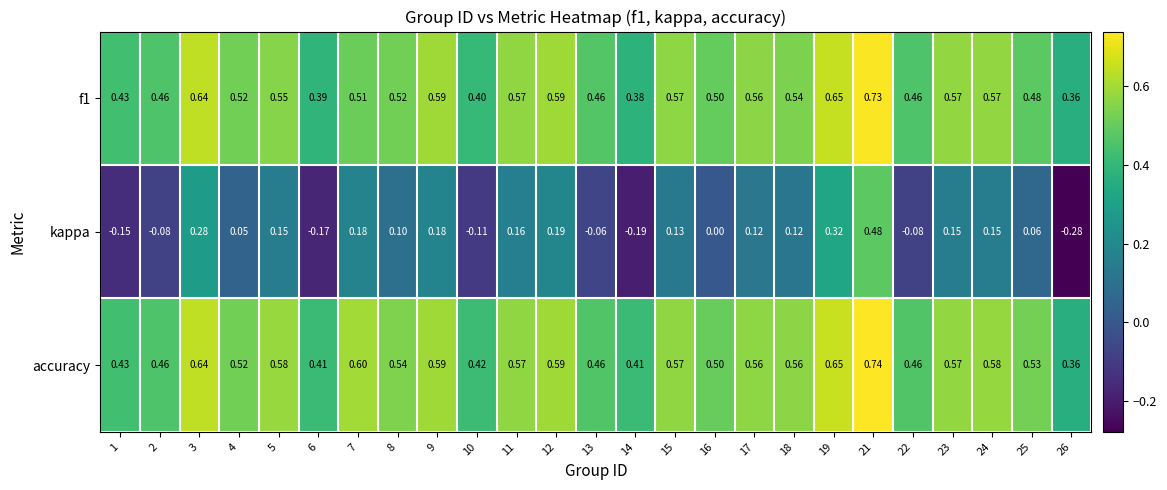

How many data points does each series have?

25